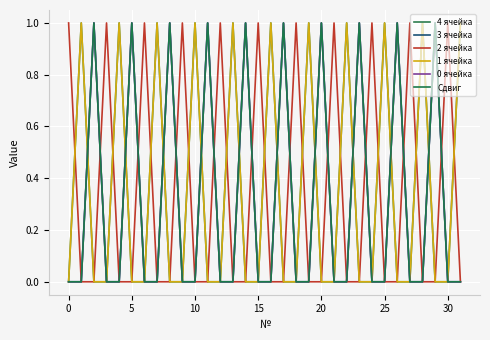

Is this an area chart (filled region under the line)?

No